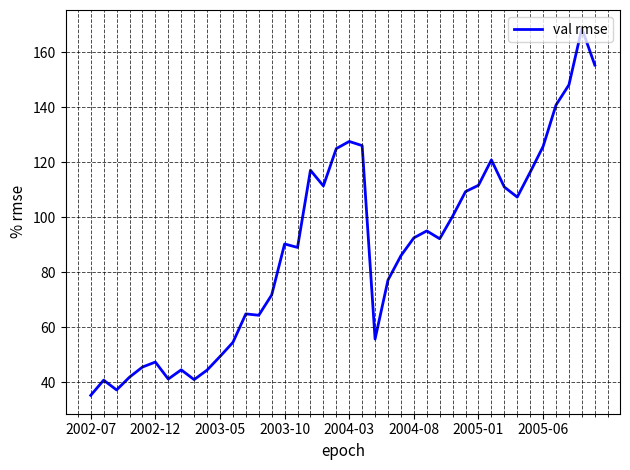

Count the number of categories in the chart.

40